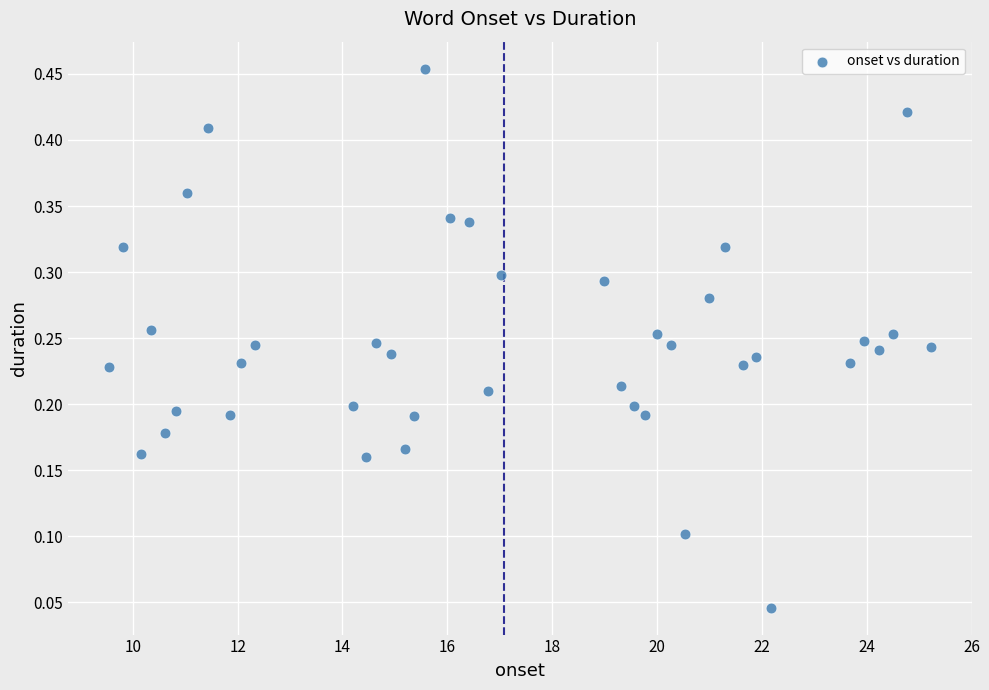

What is the range of X values (max minus min)?

15.7